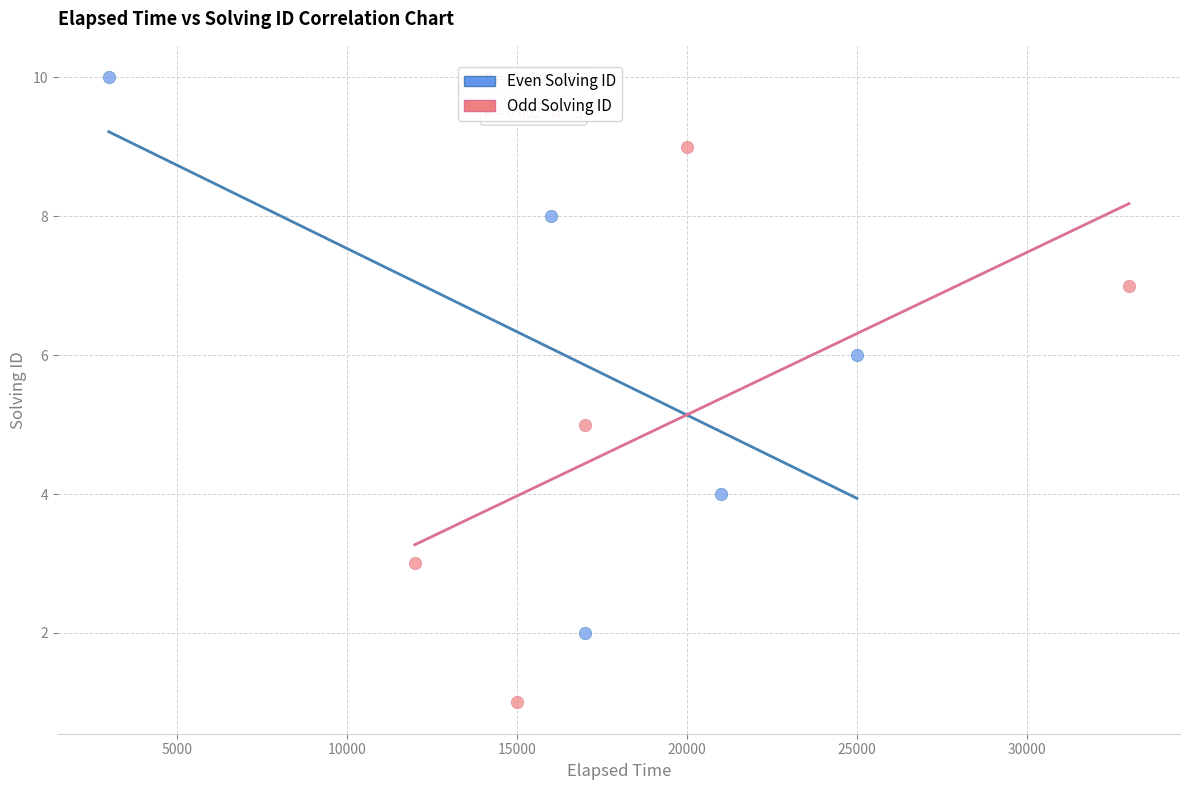

Which series reaches the minimum Y coordinate?

Odd Solving ID